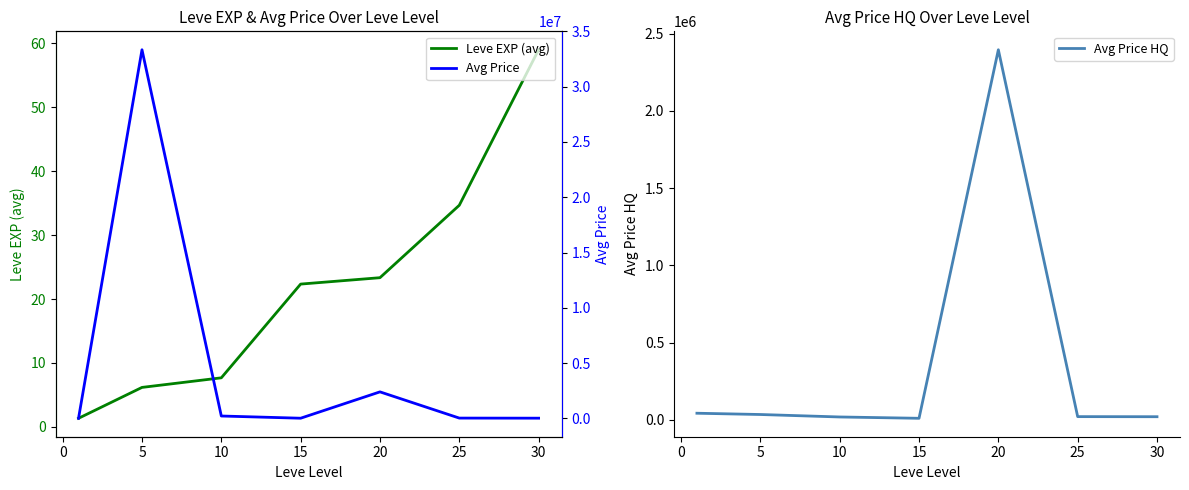

The Avg Price HQ series shows 35503.5 at 0. True or false?

True